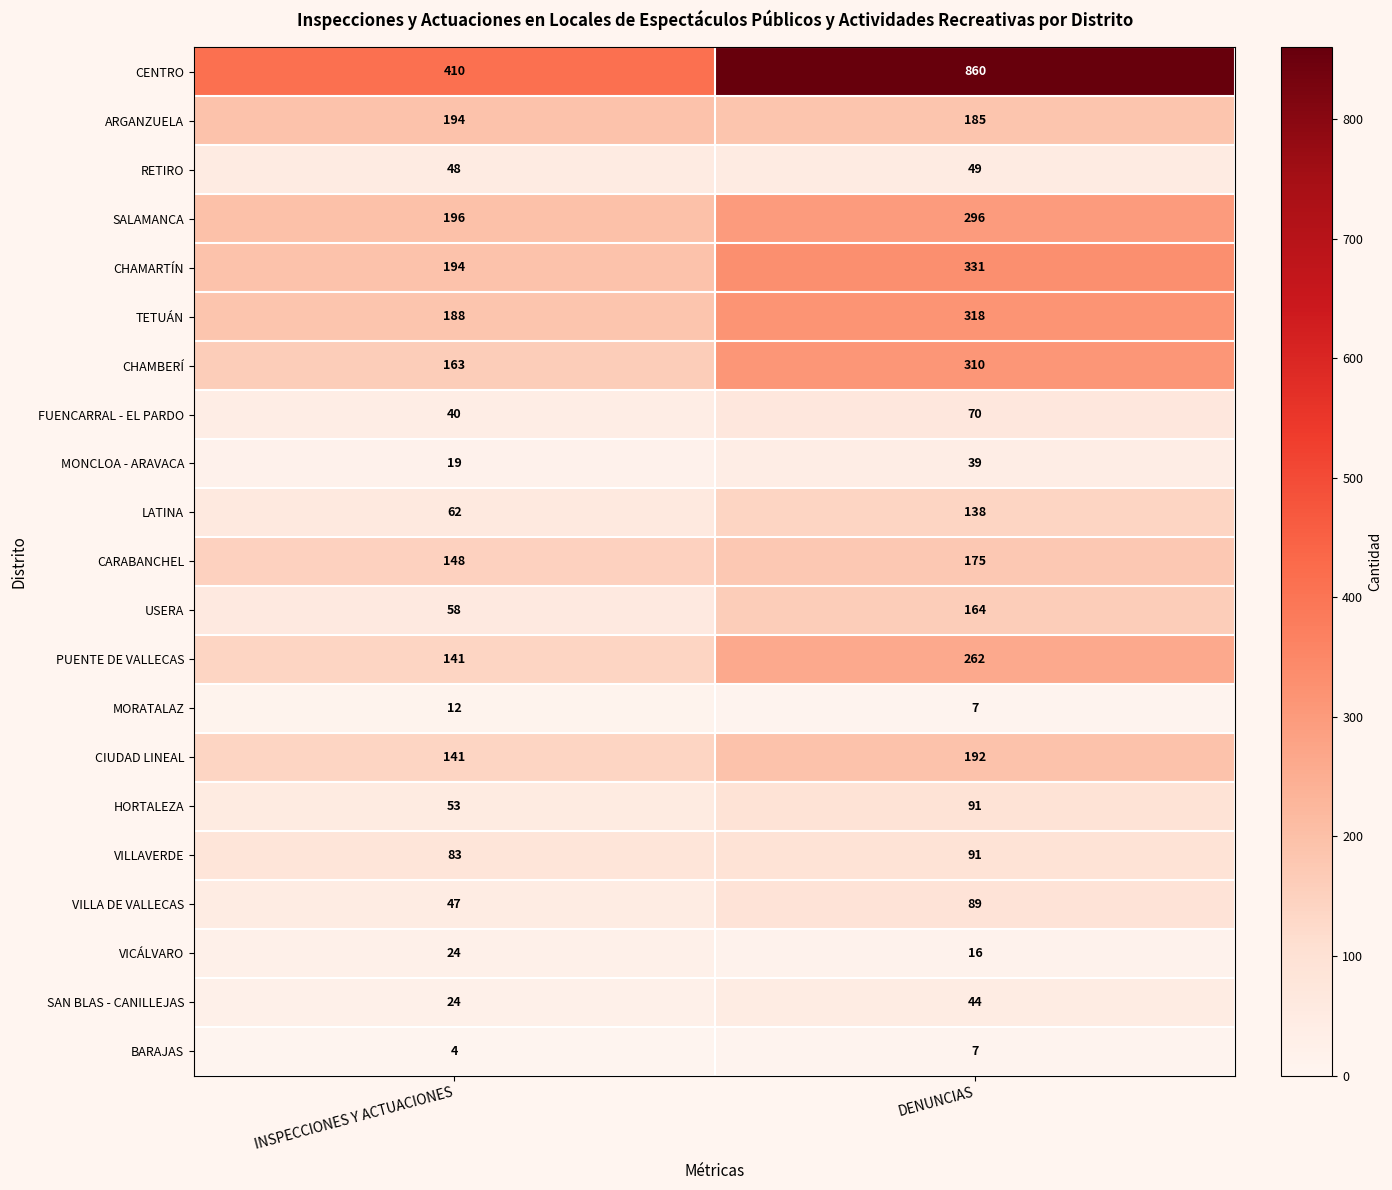

Which label corresponds to the largest value in the chart?

DENUNCIAS